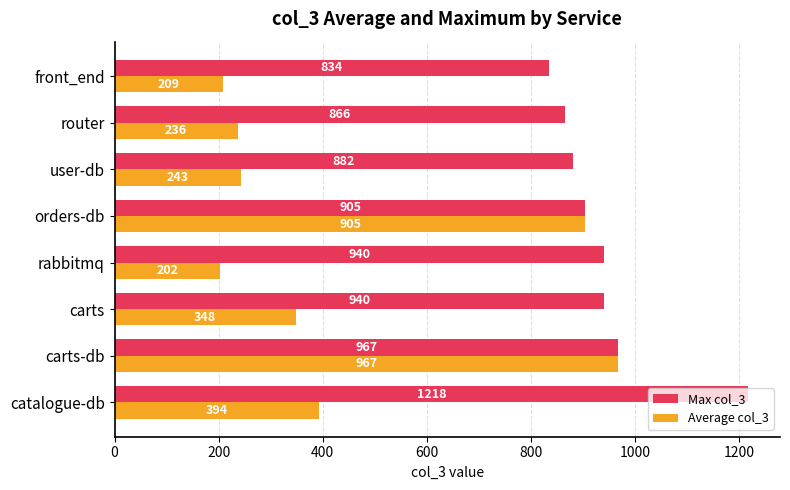

How many categories are shown in the chart?

8